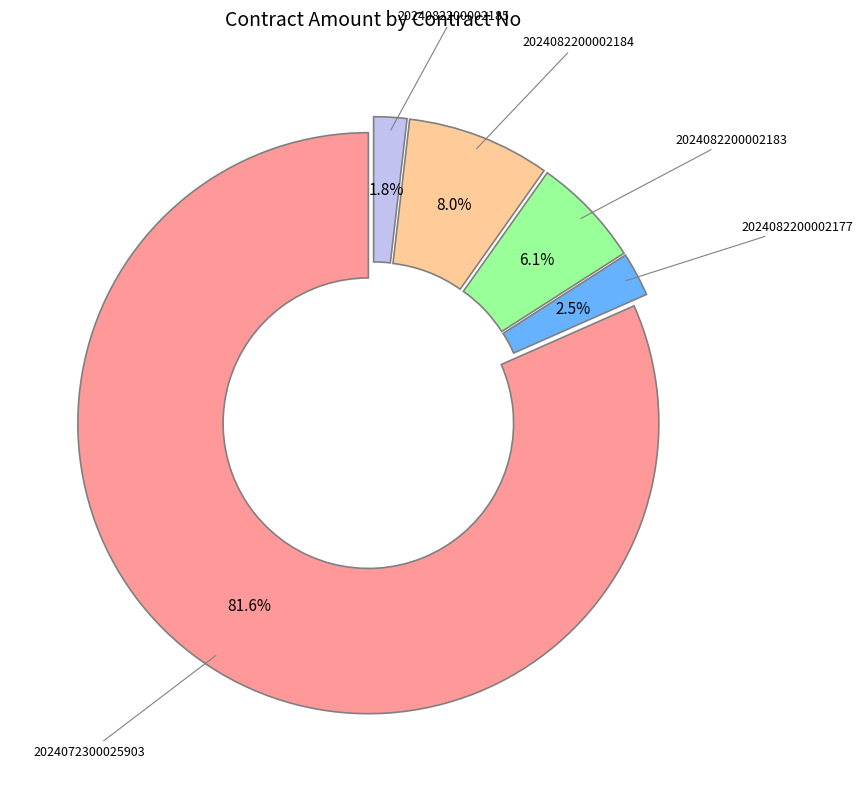

Which slice is the smallest?

2024082200002185